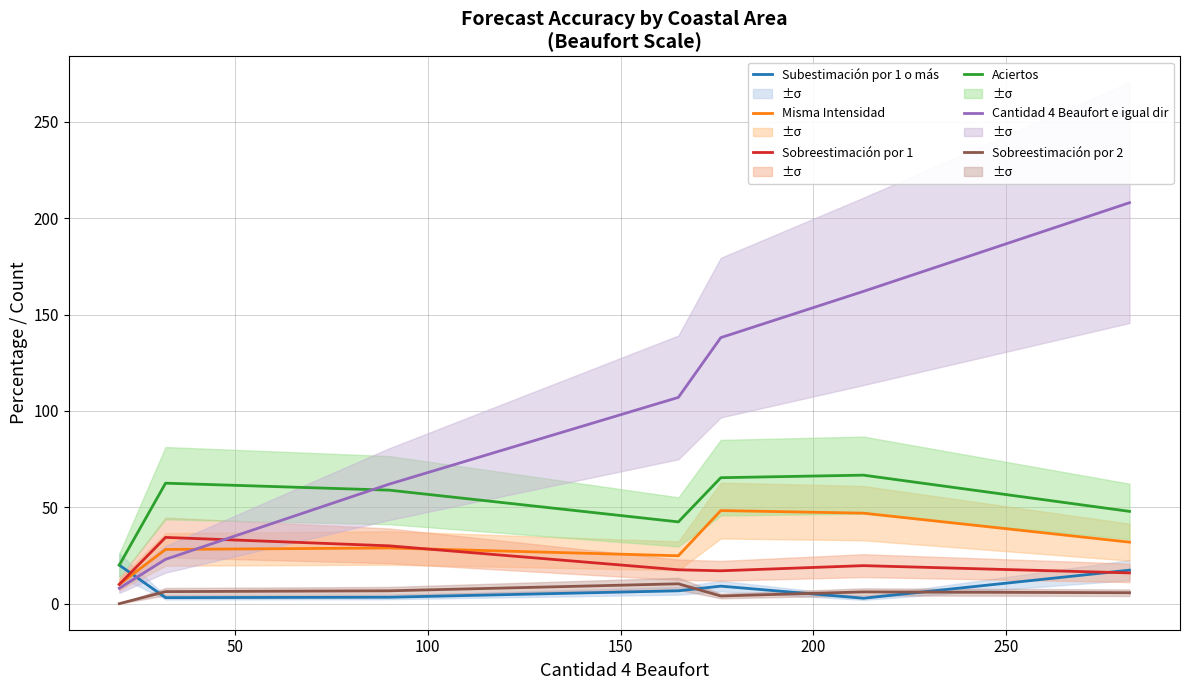

What is the minimum value for Aciertos?

20.0